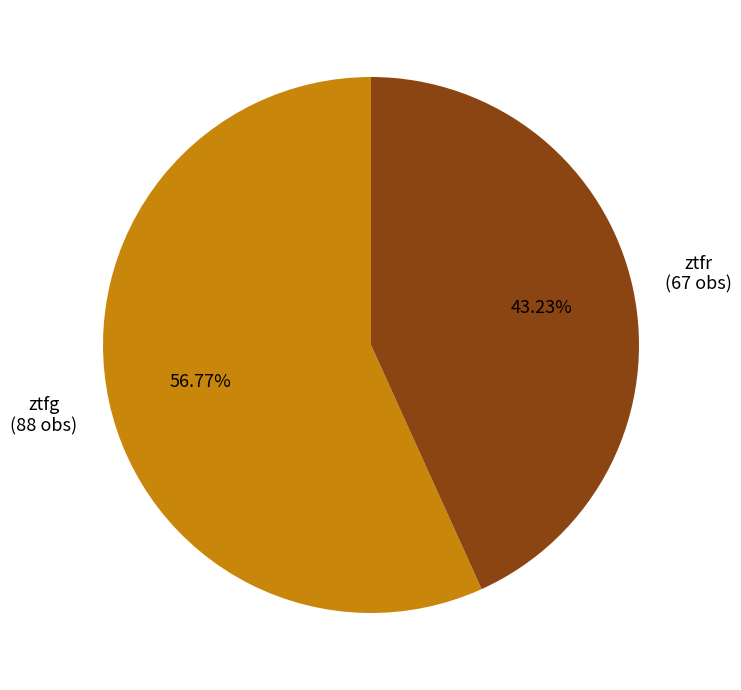

To the nearest percent, what is the difference between the ztfg and ztfr slice percentages?

14%